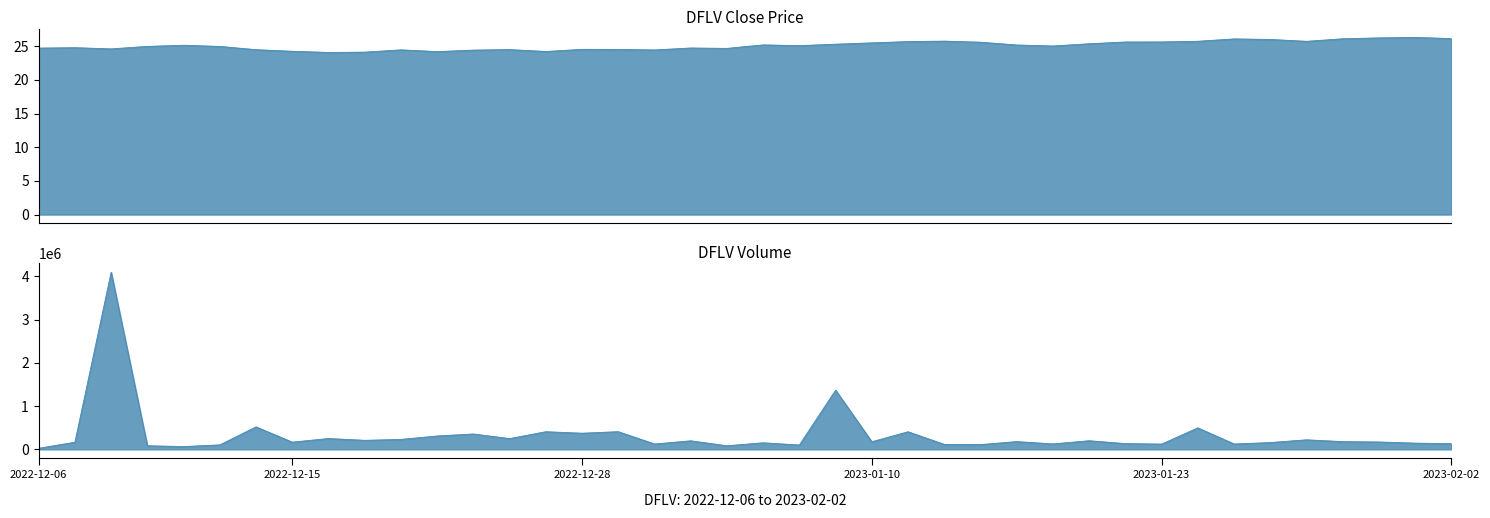

What is the value of the close point at the 14th from the left?

24.5